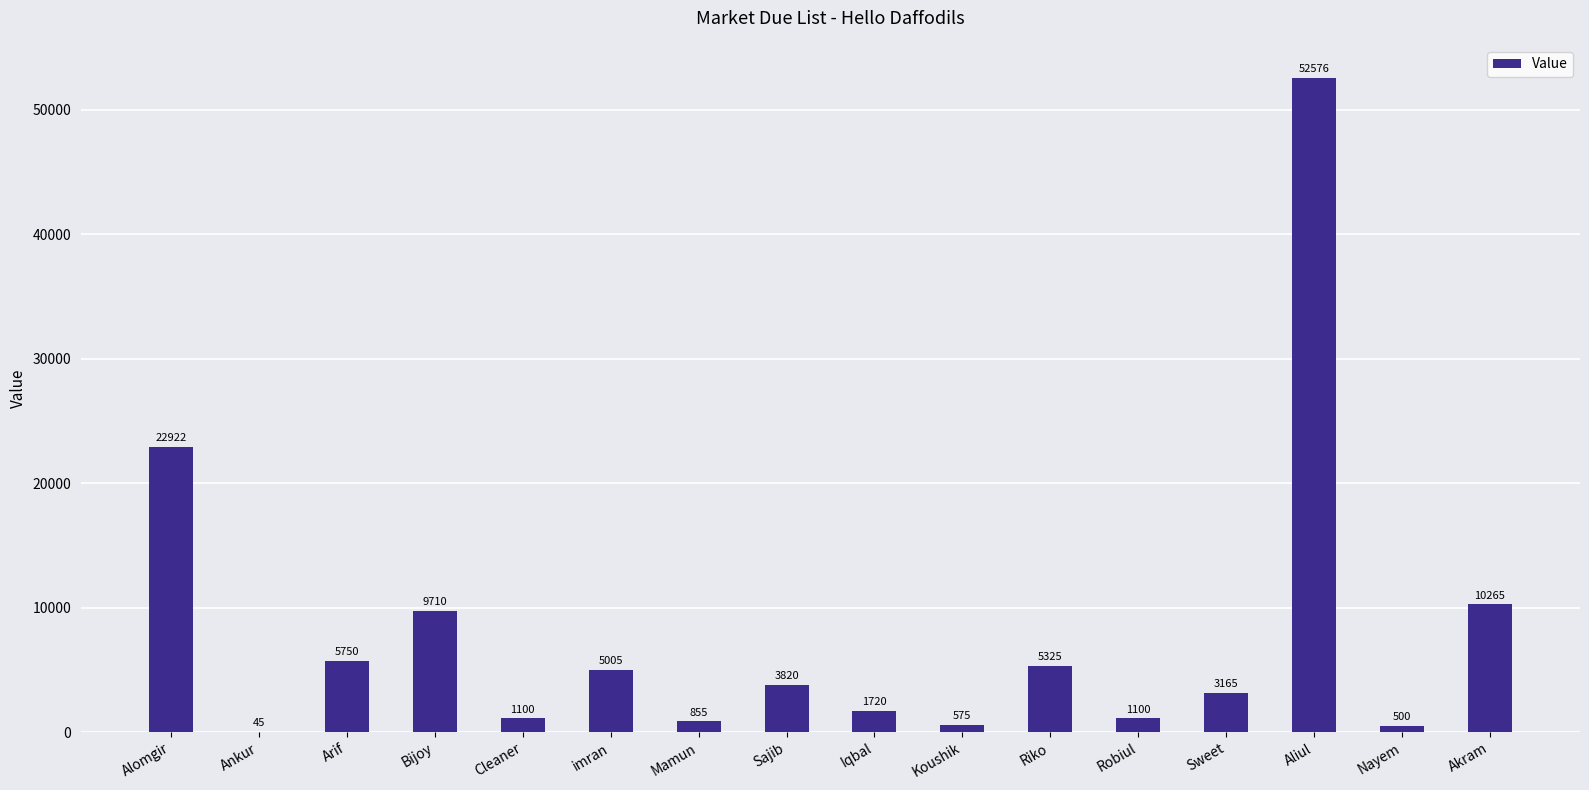

What is the sum of all values?

124433